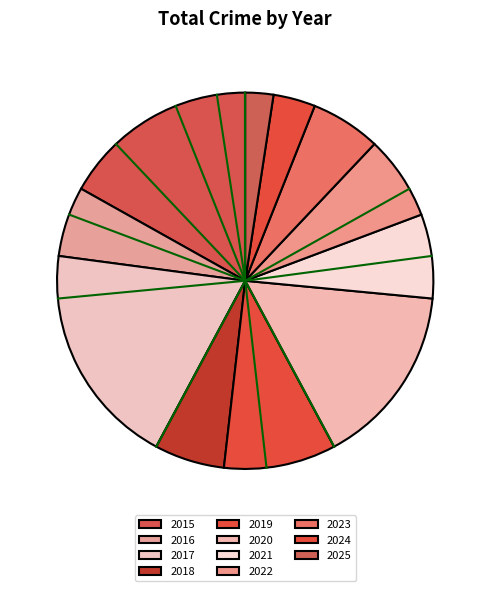

How many slices are in this pie chart?

11